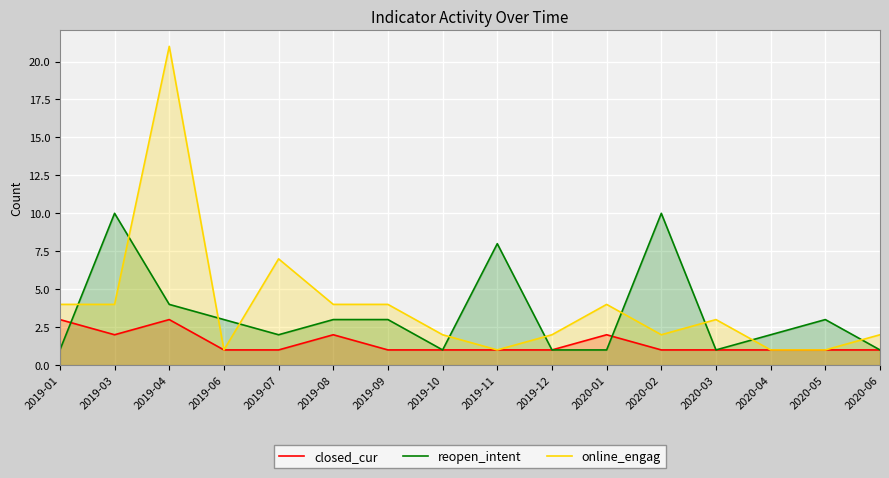

Reading right to left, transcribe all the data shown in this chart.

closed_cur: 2020-06=1	2020-05=1	2020-04=1	2020-03=1	2020-02=1	2020-01=2	2019-12=1	2019-11=1	2019-10=1	2019-09=1	2019-08=2	2019-07=1	2019-06=1	2019-04=3	2019-03=2	2019-01=3
reopen_intent: 2020-06=1	2020-05=3	2020-04=2	2020-03=1	2020-02=10	2020-01=1	2019-12=1	2019-11=8	2019-10=1	2019-09=3	2019-08=3	2019-07=2	2019-06=3	2019-04=4	2019-03=10	2019-01=1
online_engag: 2020-06=2	2020-05=1	2020-04=1	2020-03=3	2020-02=2	2020-01=4	2019-12=2	2019-11=1	2019-10=2	2019-09=4	2019-08=4	2019-07=7	2019-06=1	2019-04=21	2019-03=4	2019-01=4